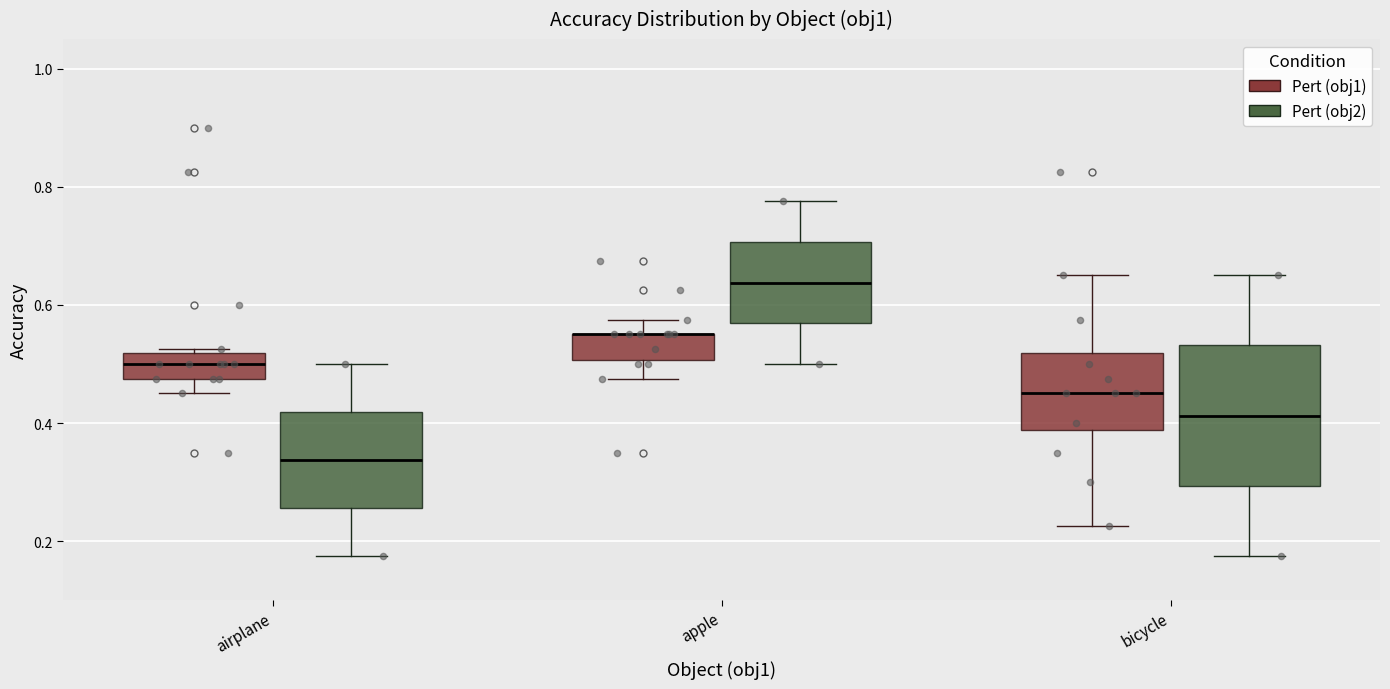

Where does the lower whisker of the box for airplane (Pert (obj1)) end on the y-axis? The values are not printed on the chart, so give them approximately, as read against the axis.

0.46